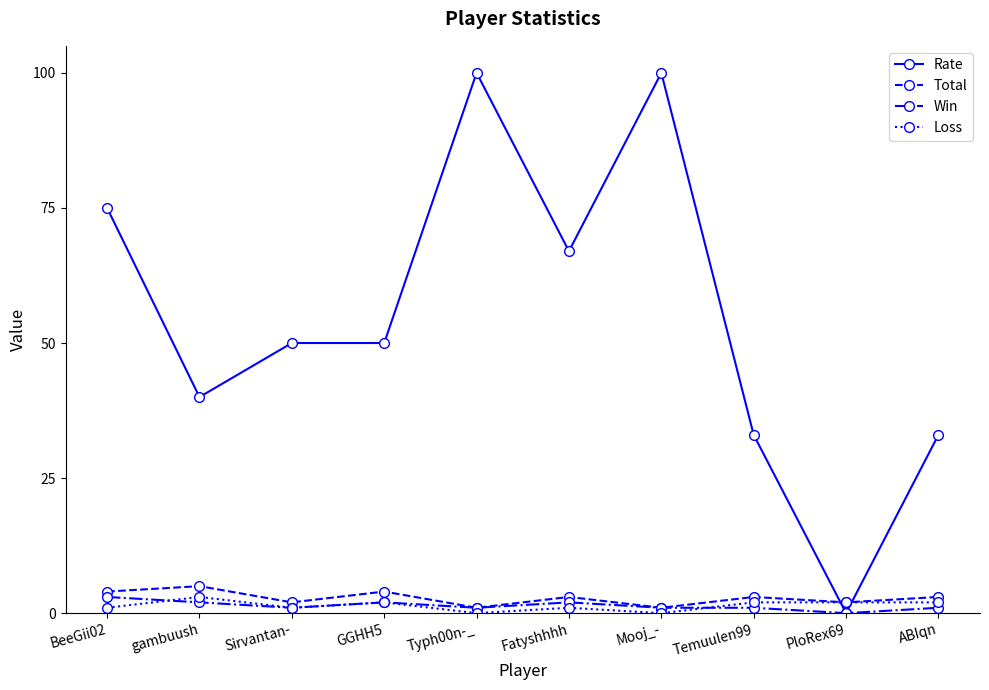

What position from the left is BeeGii02?

1